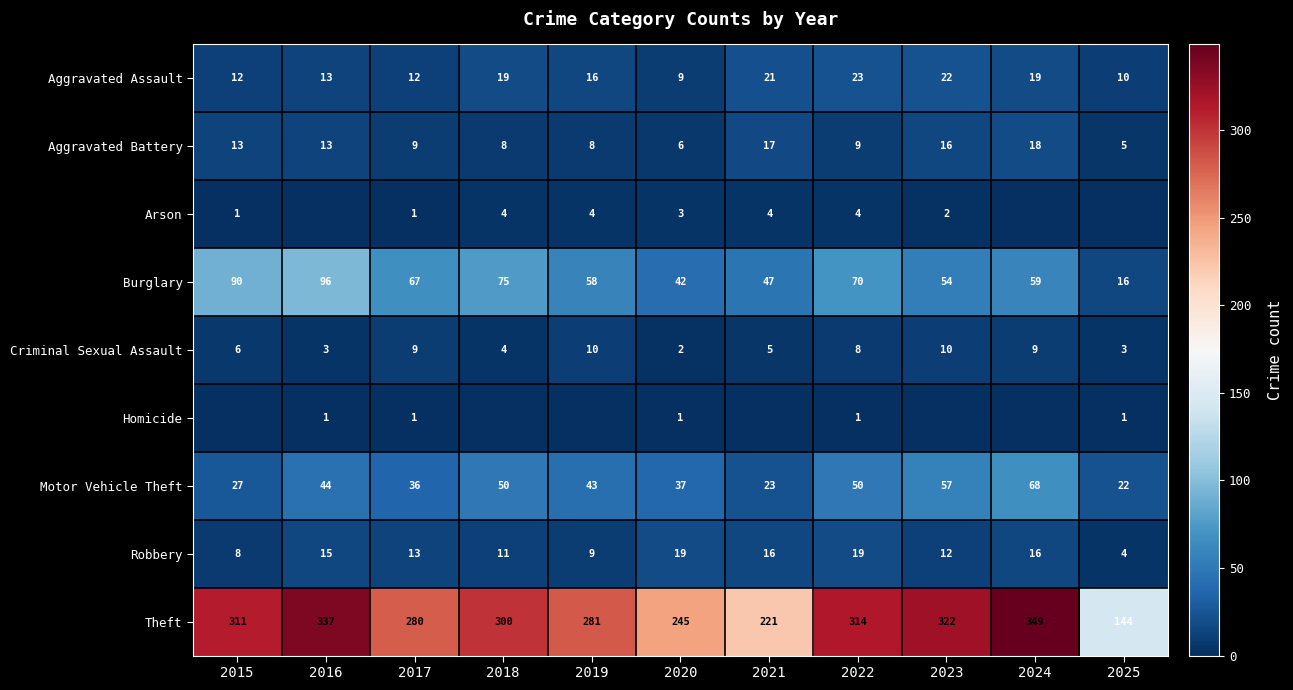

The Criminal Sexual Assault series shows 9 at 2024. True or false?

True